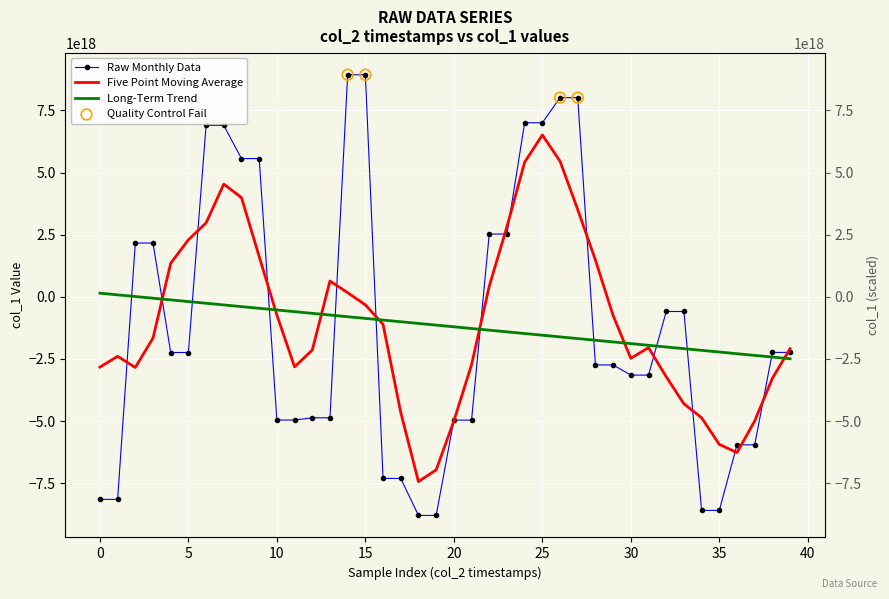

Approximately how many times larger is the value at 14 compared to 24?

1.3